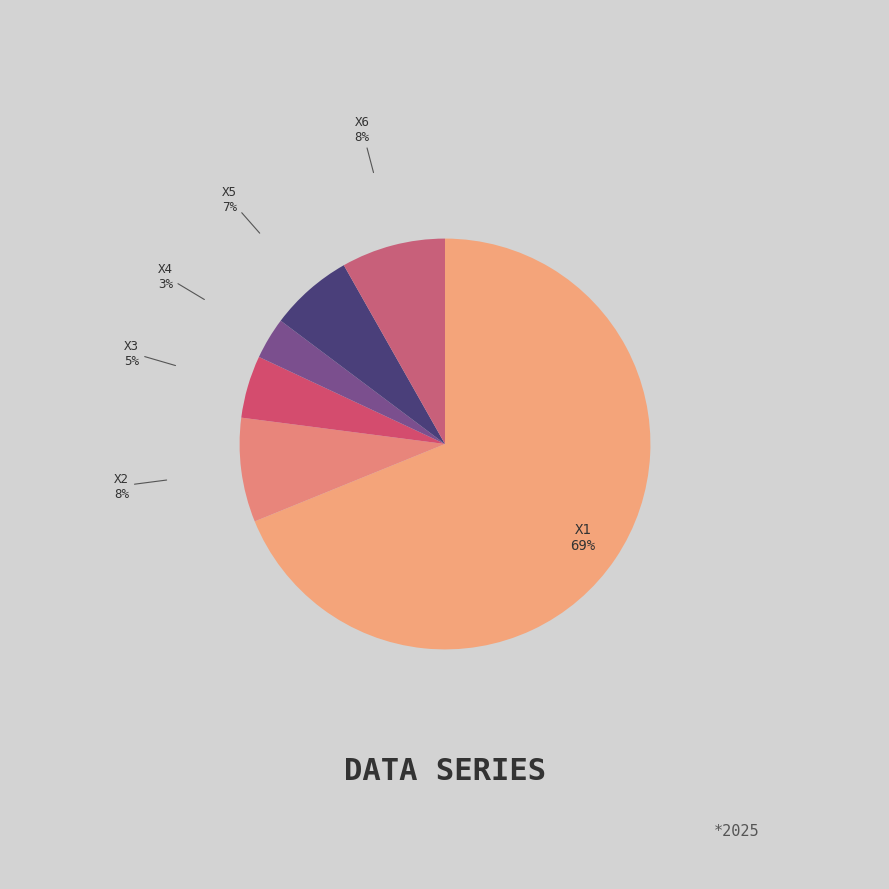

Is it true that X3 is 18% of the pie?

False